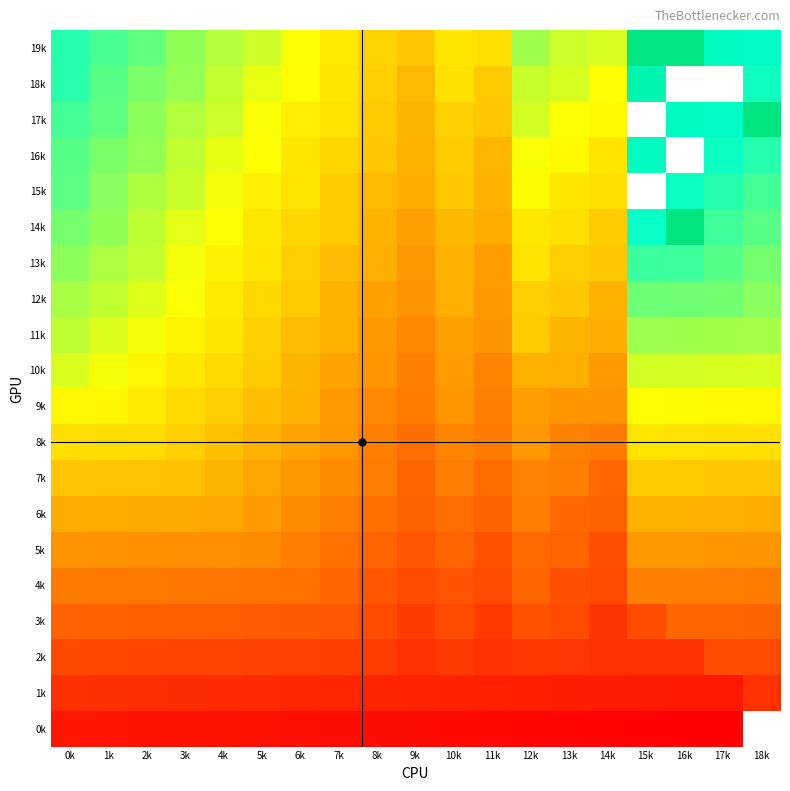

True or false: 10k has a value of 233.7 at 5k.

False